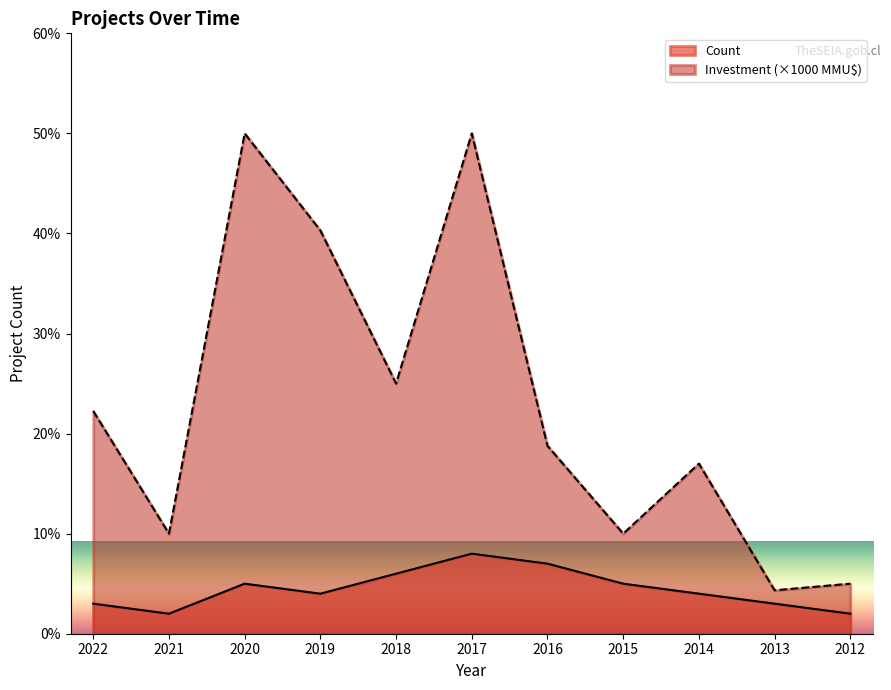

What is the value of the Count point at the 10th from the left?

3.0